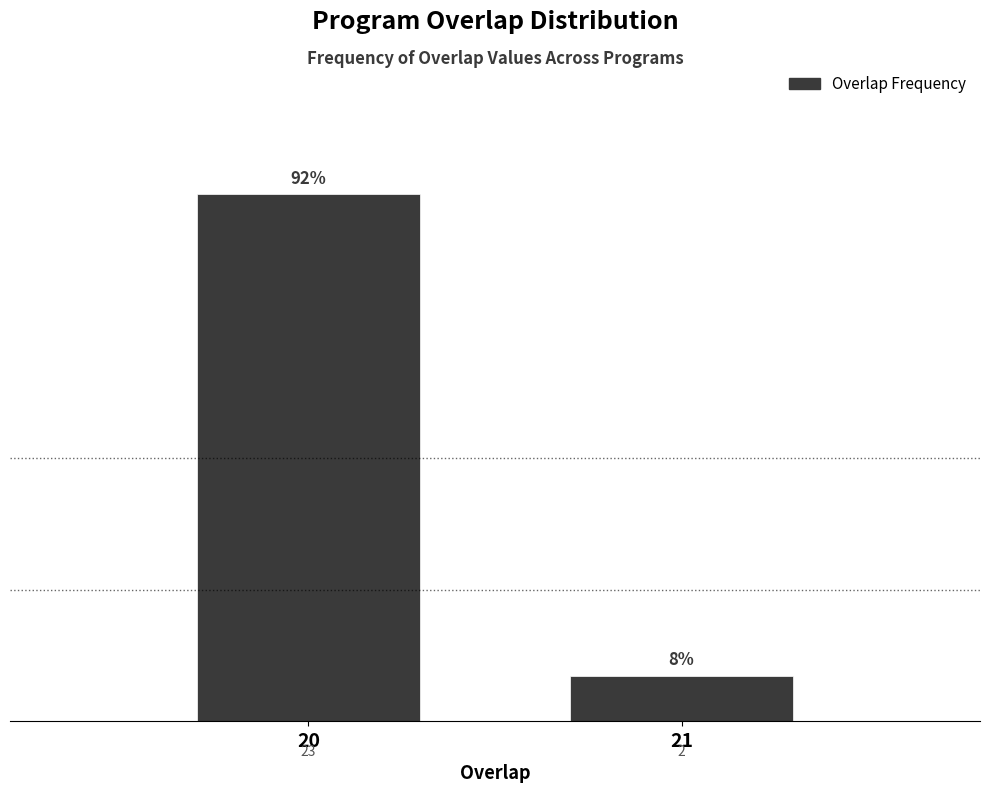

Reading left to right, what are all the values shown in this chart?

20=23	21=2